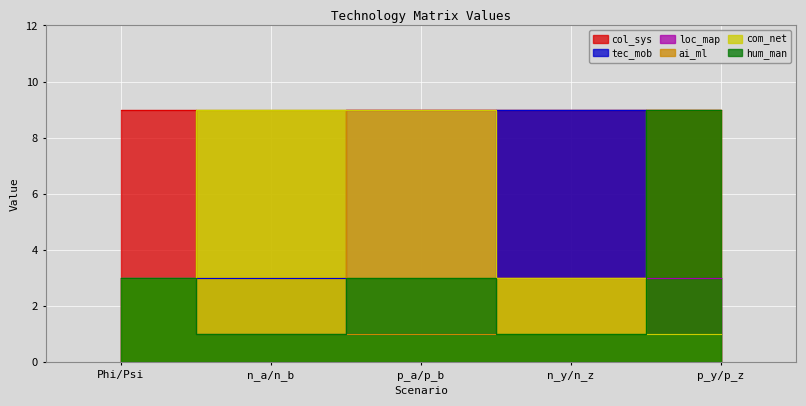

Where is tec_mob nearest to the value 5?

Phi/Psi